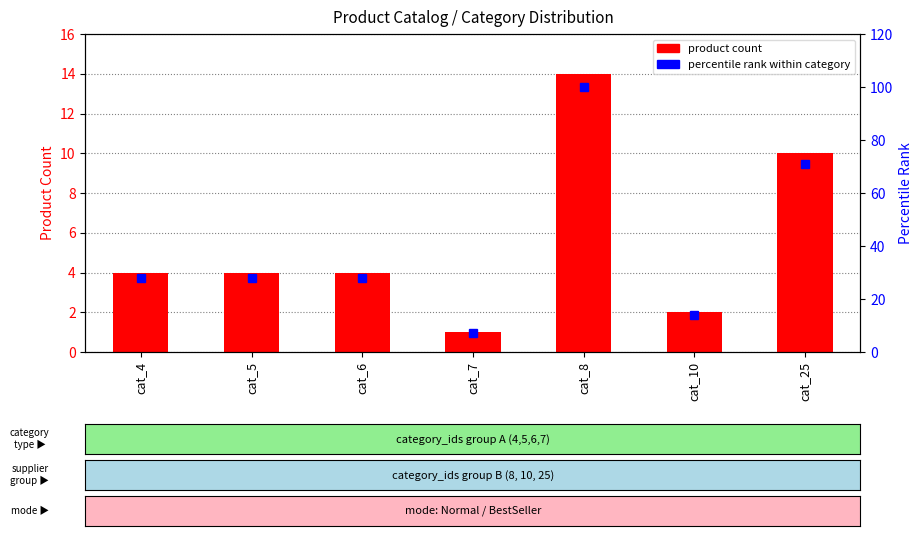

What is the sum of the percentile rank within category values at cat_5 and cat_25?

99